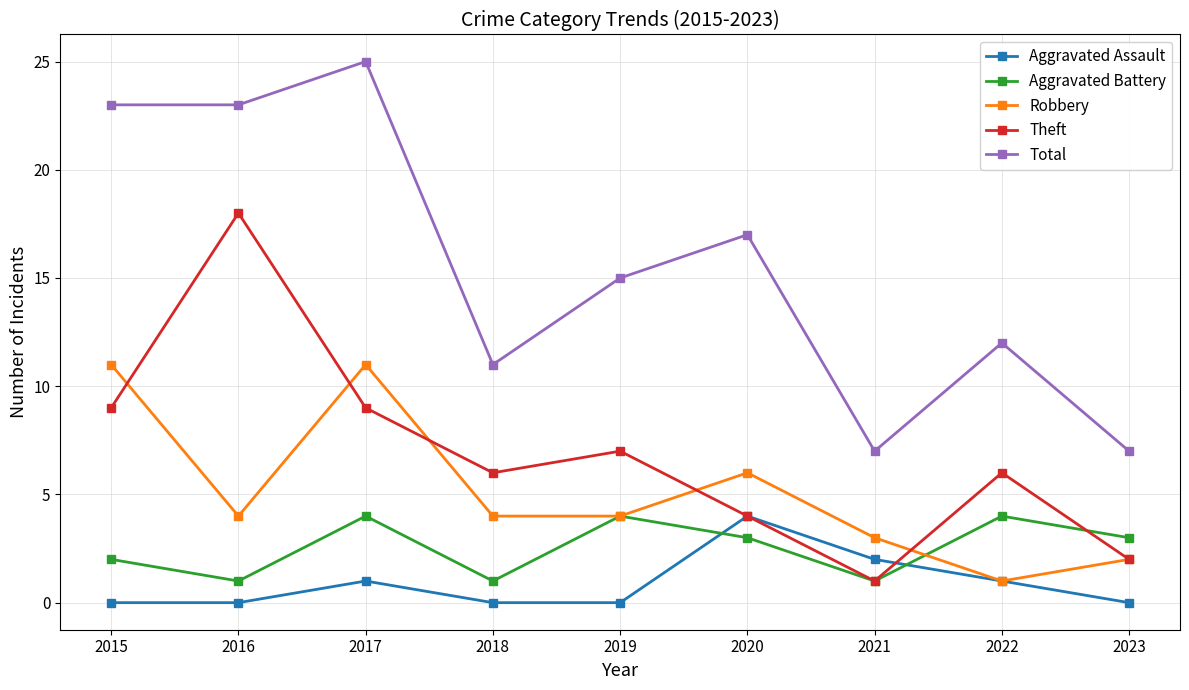

What is the average value of the Theft series?

7